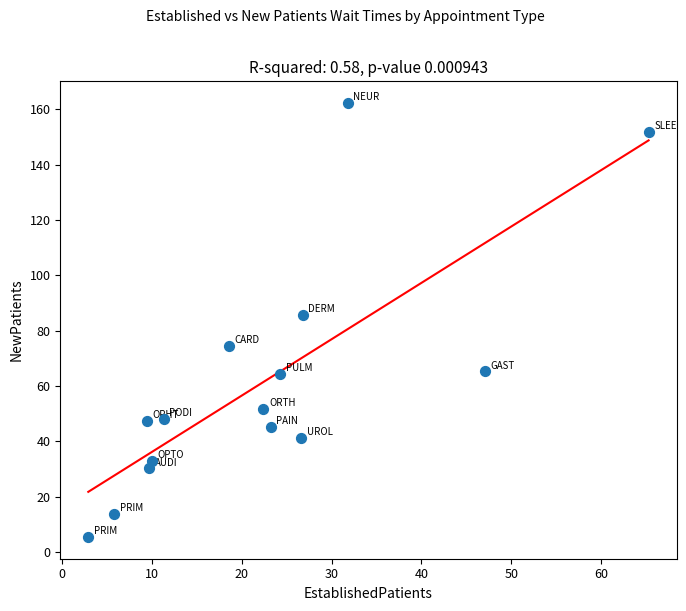

What is the range of Y values (max minus min)?

156.9